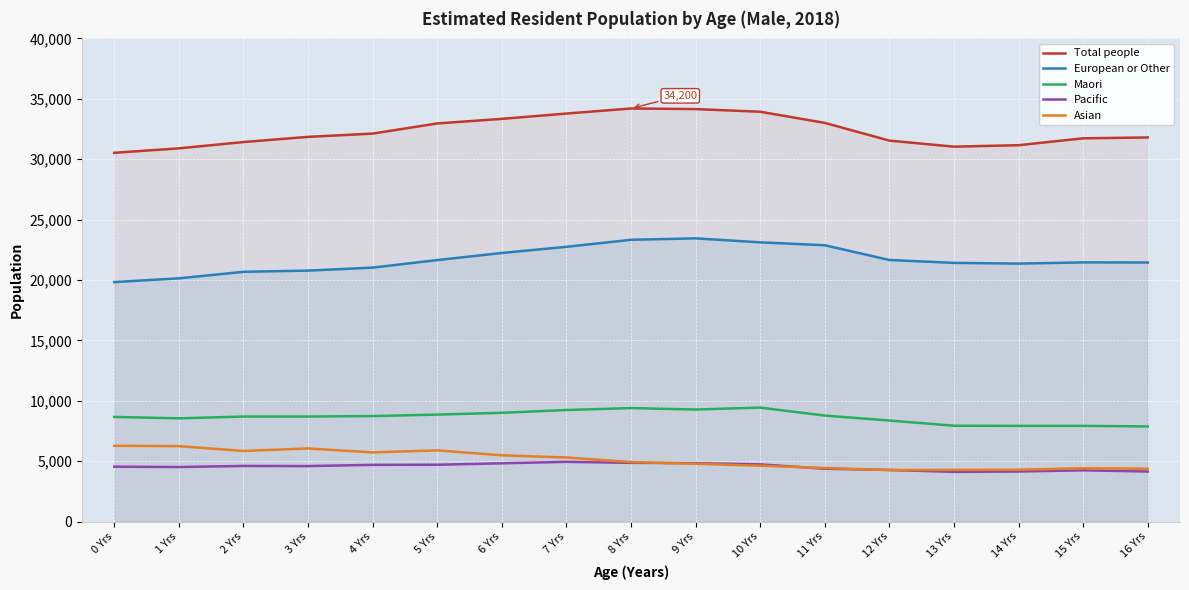

At how many categories does at least one series exceed 6596?

17